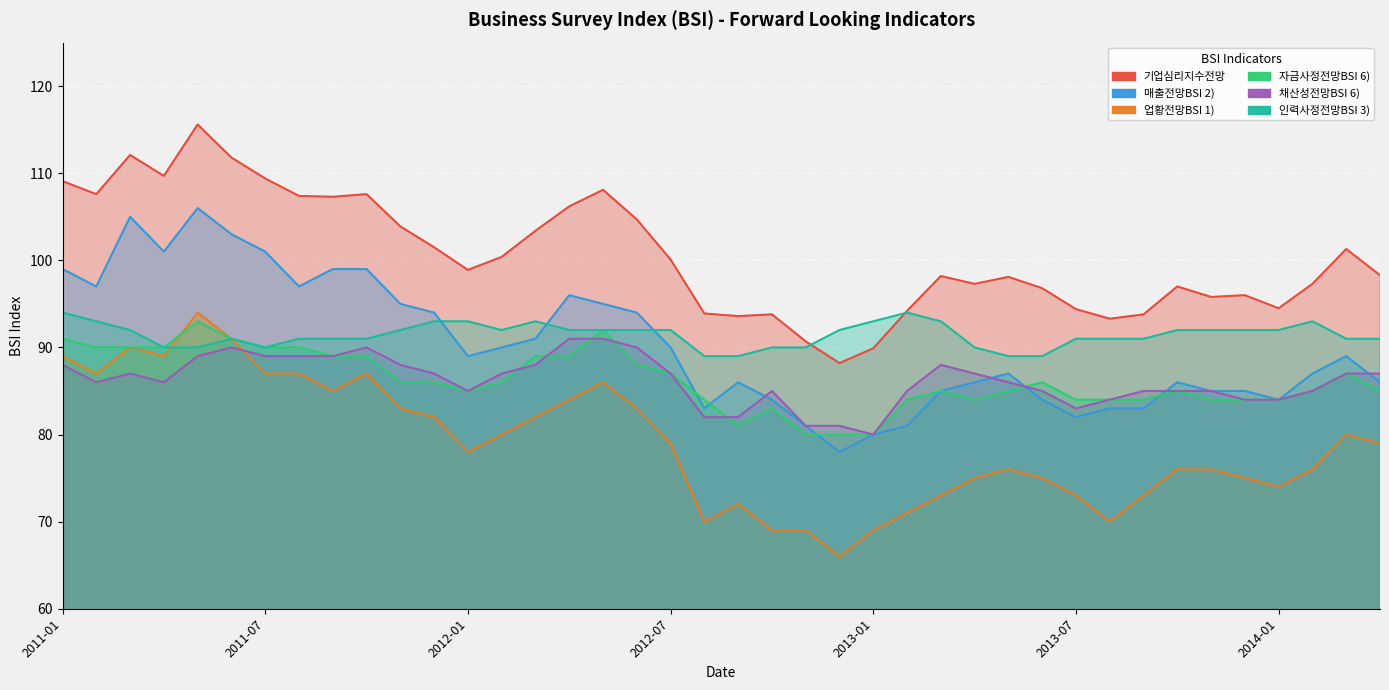

Rank the series at 2012-01 from highest to lowest value.

기업심리지수전망, 인력사정전망BSI 3), 매출전망BSI 2), 자금사정전망BSI 6), 채산성전망BSI 6), 업황전망BSI 1)